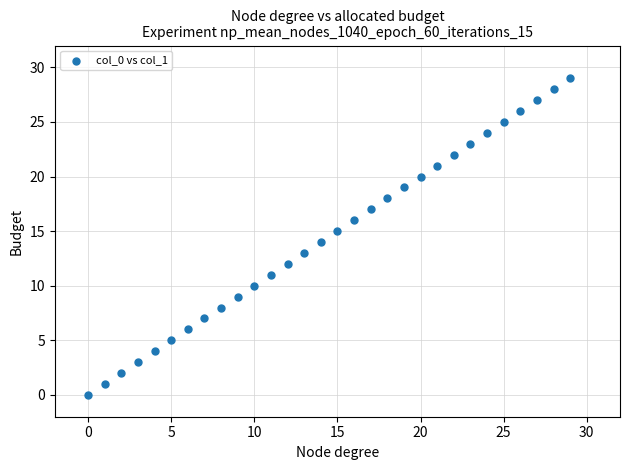

What is the range of Y values (max minus min)?

29